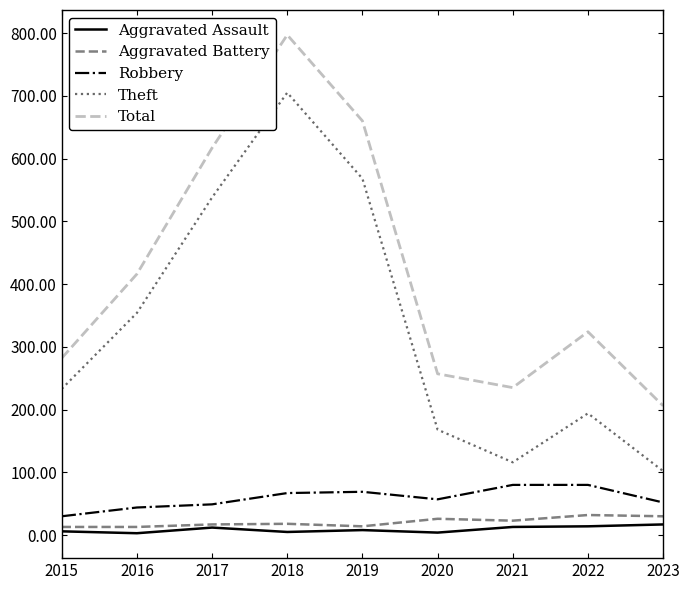

True or false: Total and Theft cross at least once.

False